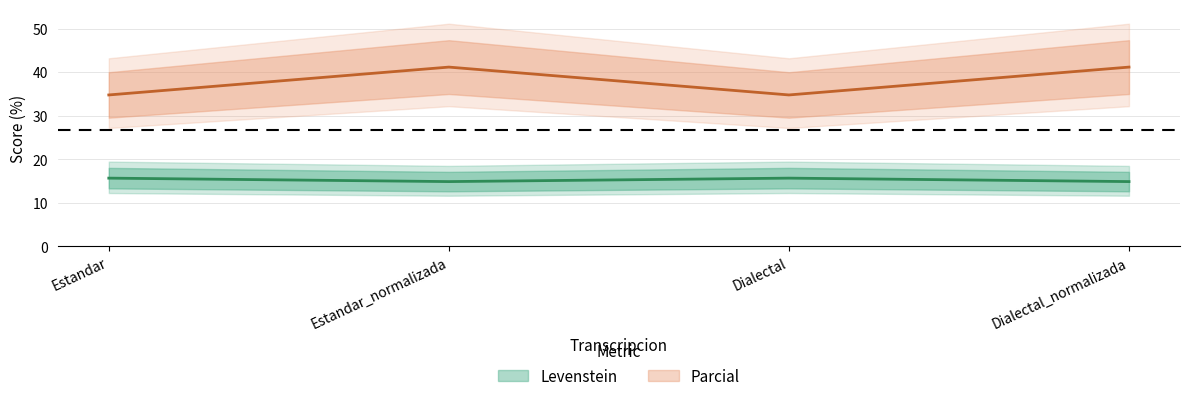

What value does the Levenstein series have at Dialectal_normalizada?

14.9